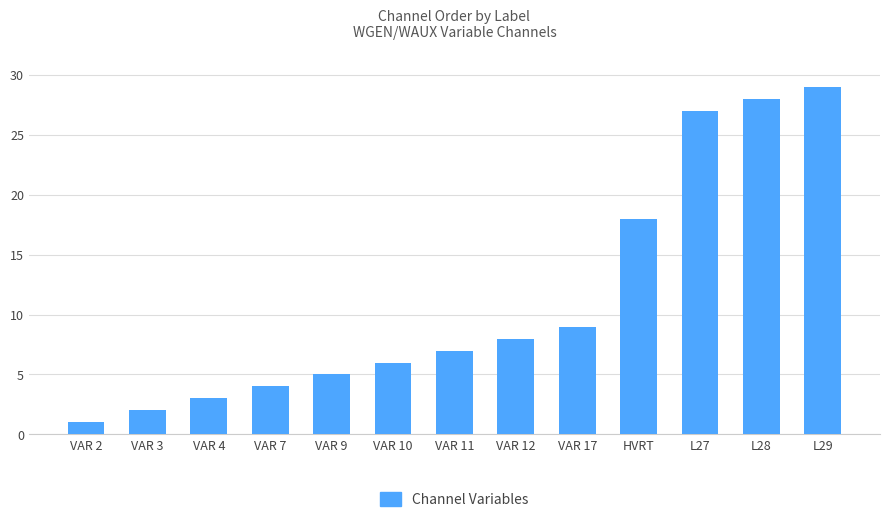

List the labels in order of value, largest first.

L29, L28, L27, HVRT, VAR 17, VAR 12, VAR 11, VAR 10, VAR 9, VAR 7, VAR 4, VAR 3, VAR 2